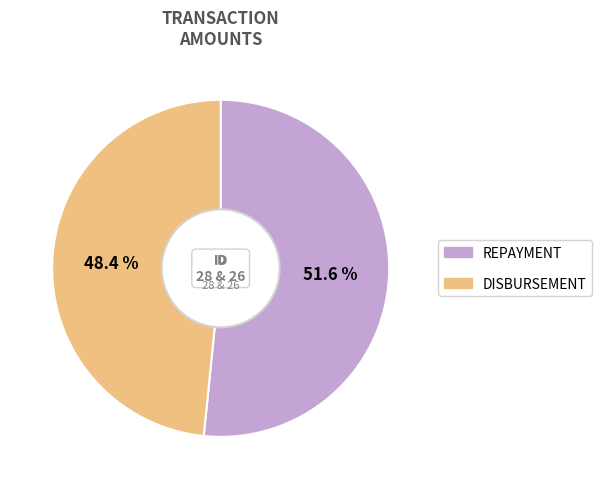

To the nearest percent, what is the average slice percentage?

50%